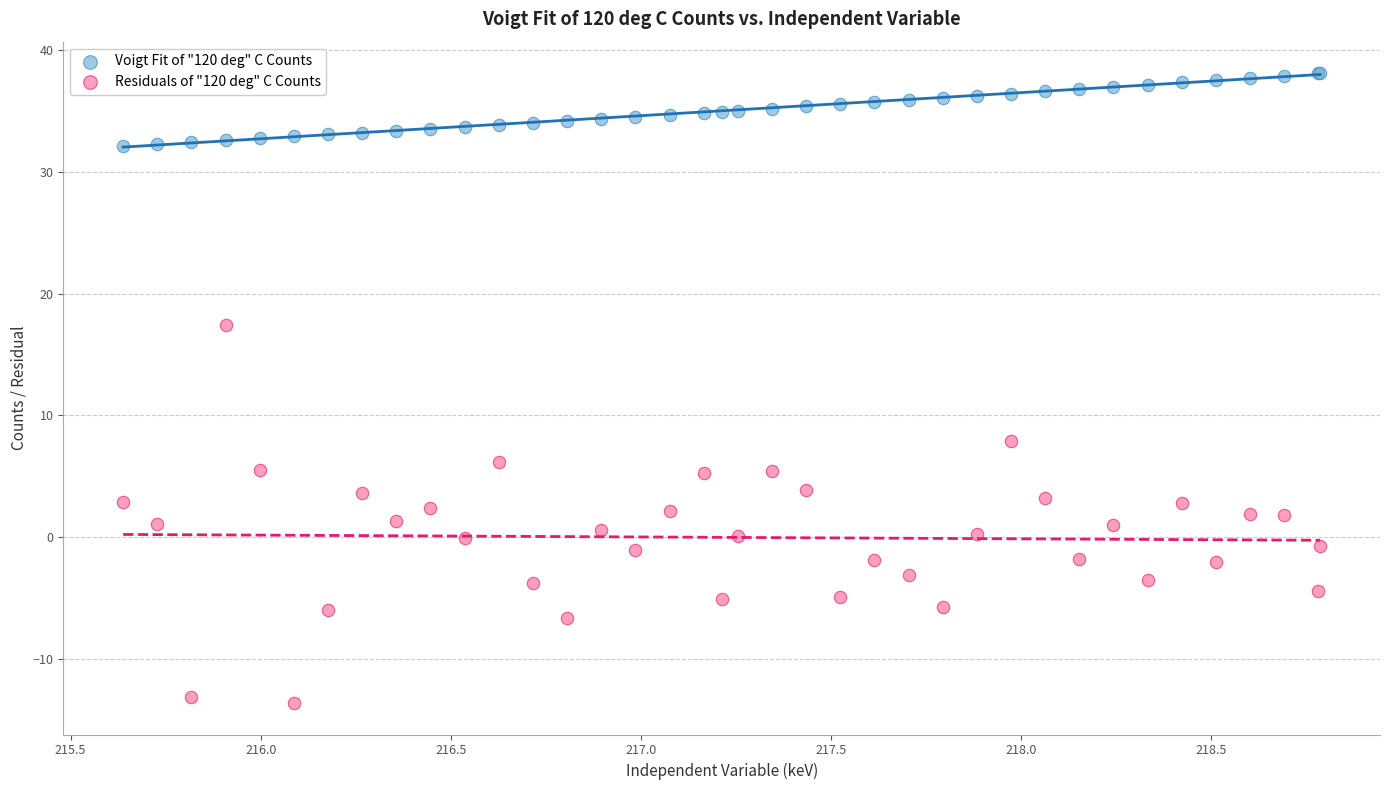

Which series contains the lowest Y value?

Residuals of "120 deg" C Counts